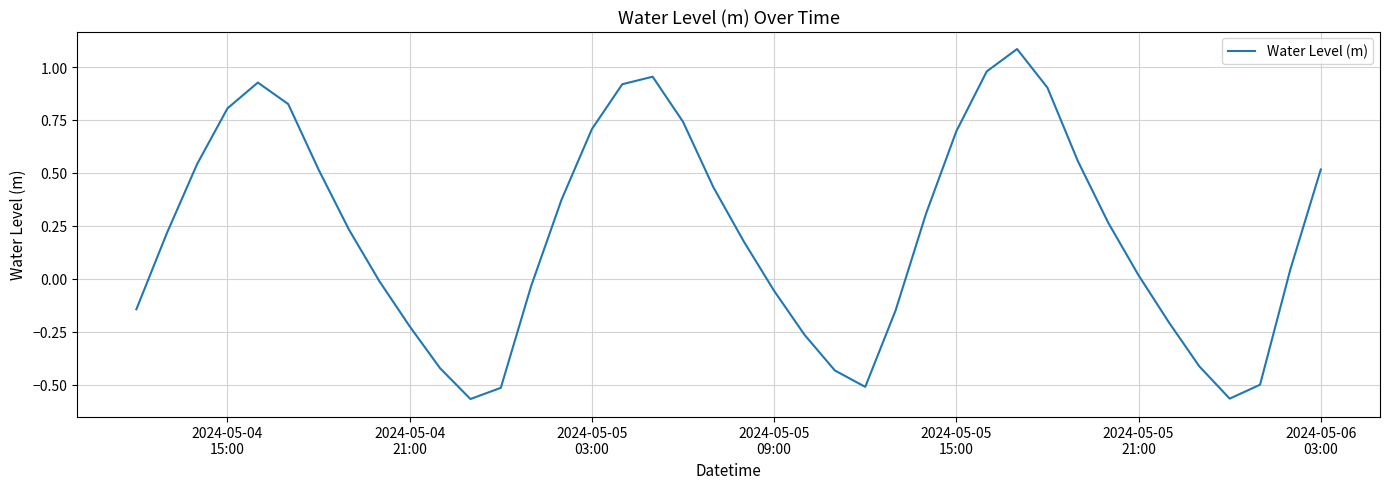

What is the greatest value displayed?

1.1